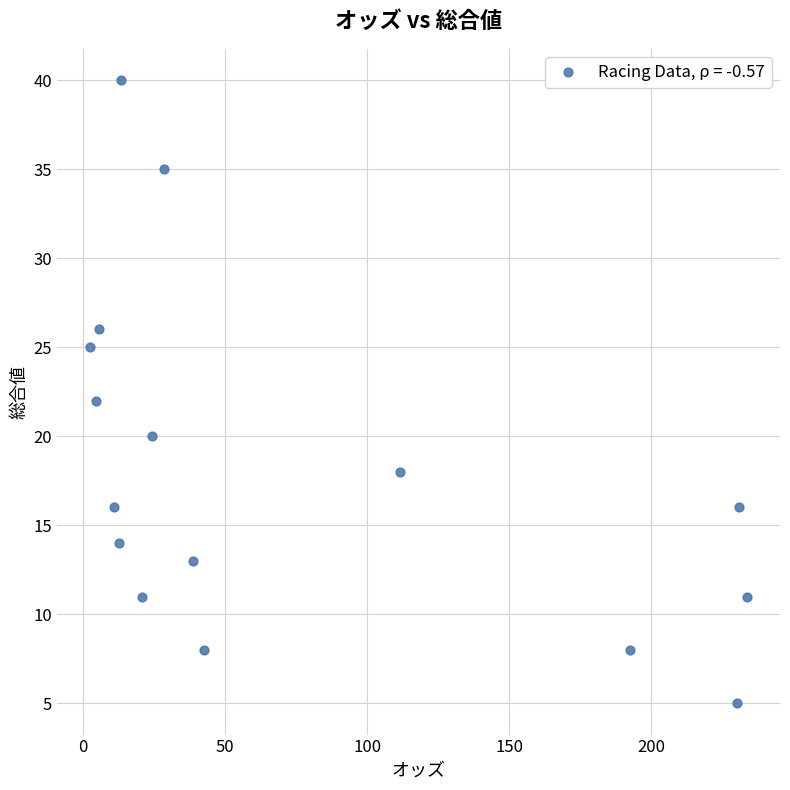

What is the range of Y values (max minus min)?

35